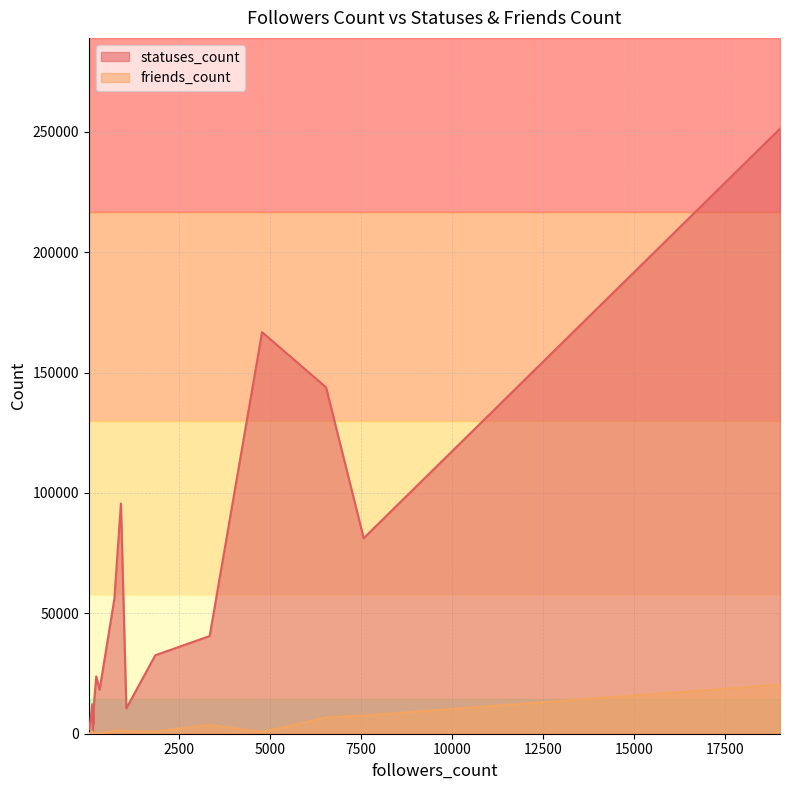

What is the value of the statuses_count point at the 16th from the left?

166816